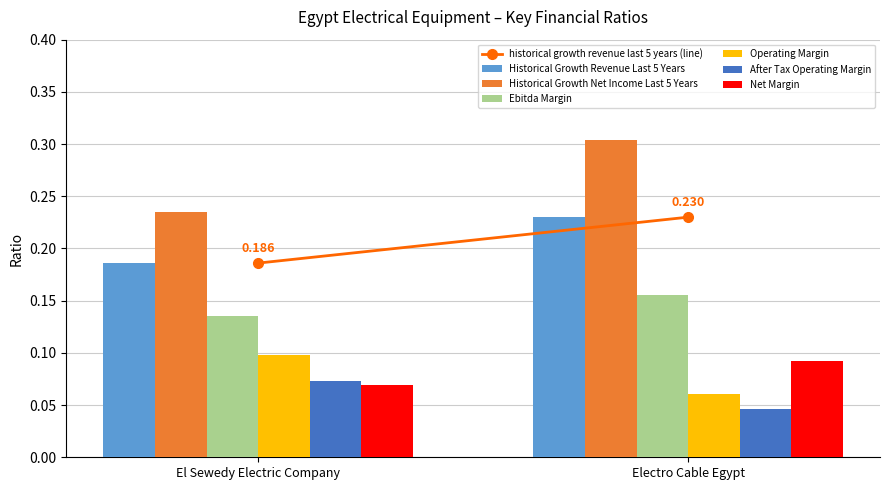

How many groups of bars are there?

2